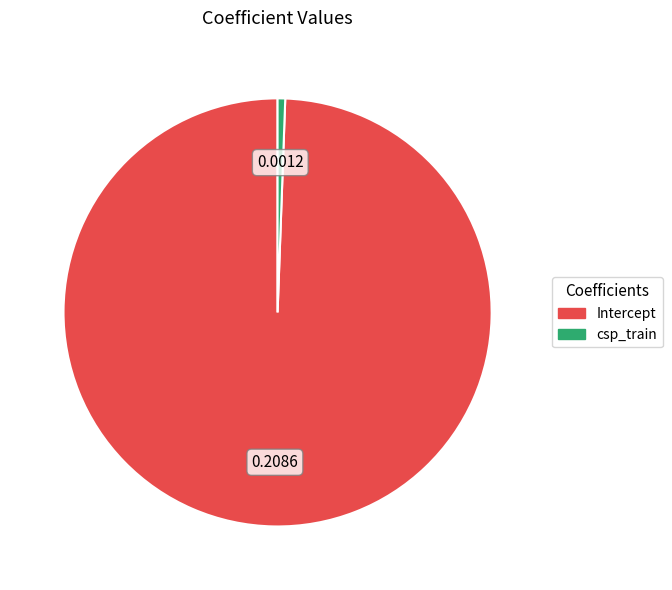

Is the sum of csp_train and Intercept greater than half?

Yes